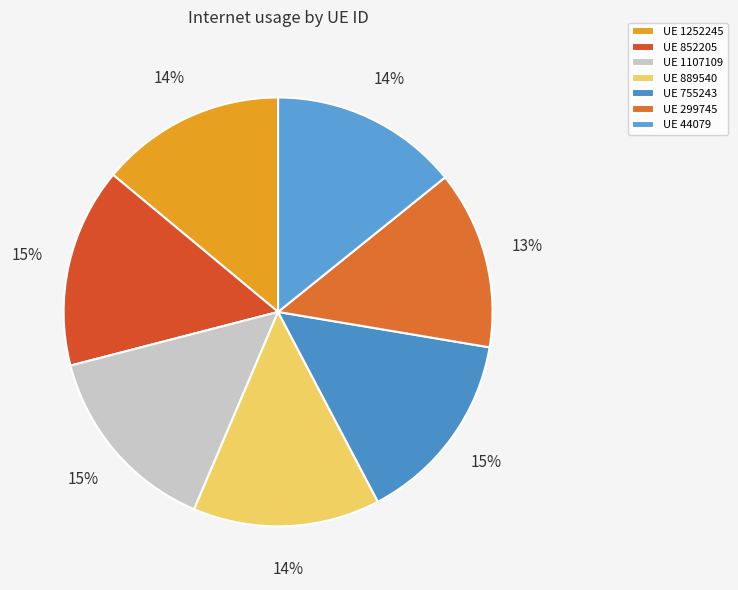

To the nearest percent, what is the average slice percentage?

14%